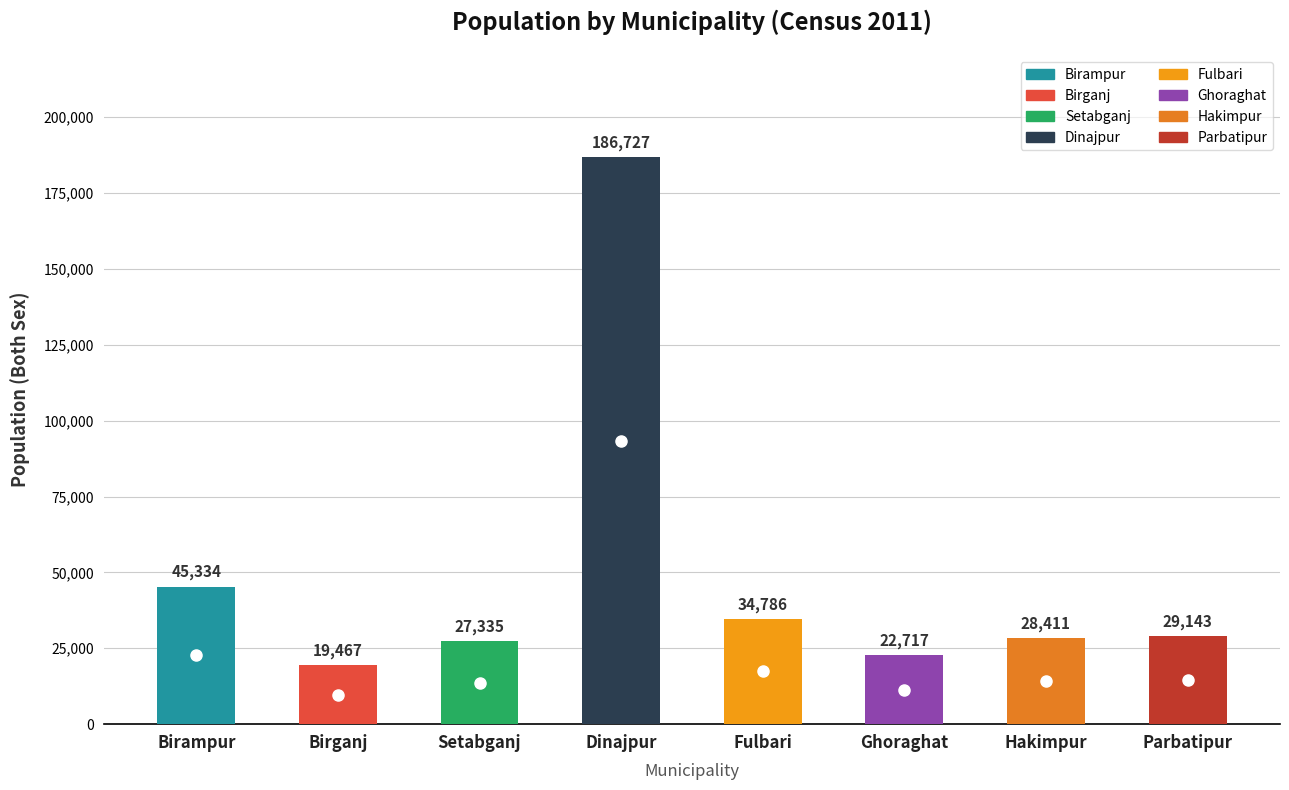

List the labels in order of value, largest first.

Dinajpur, Birampur, Fulbari, Parbatipur, Hakimpur, Setabganj, Ghoraghat, Birganj